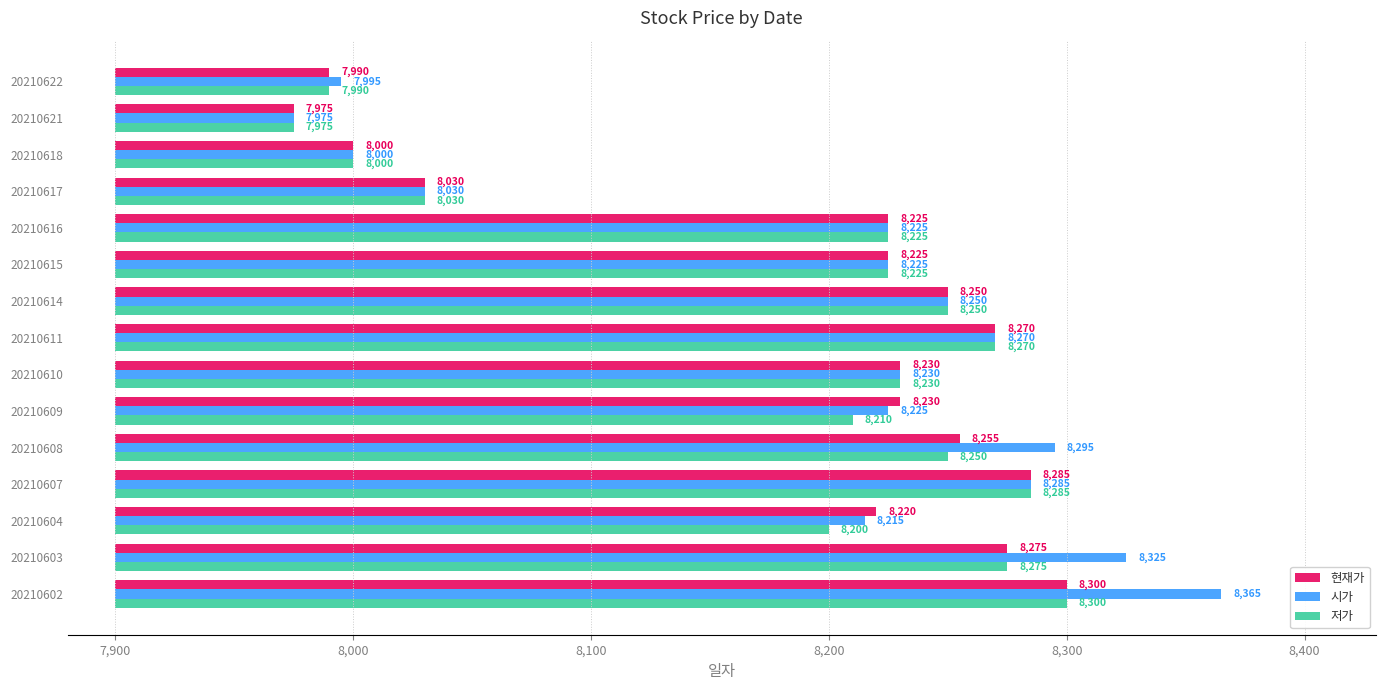

How many data points does each series have?

15